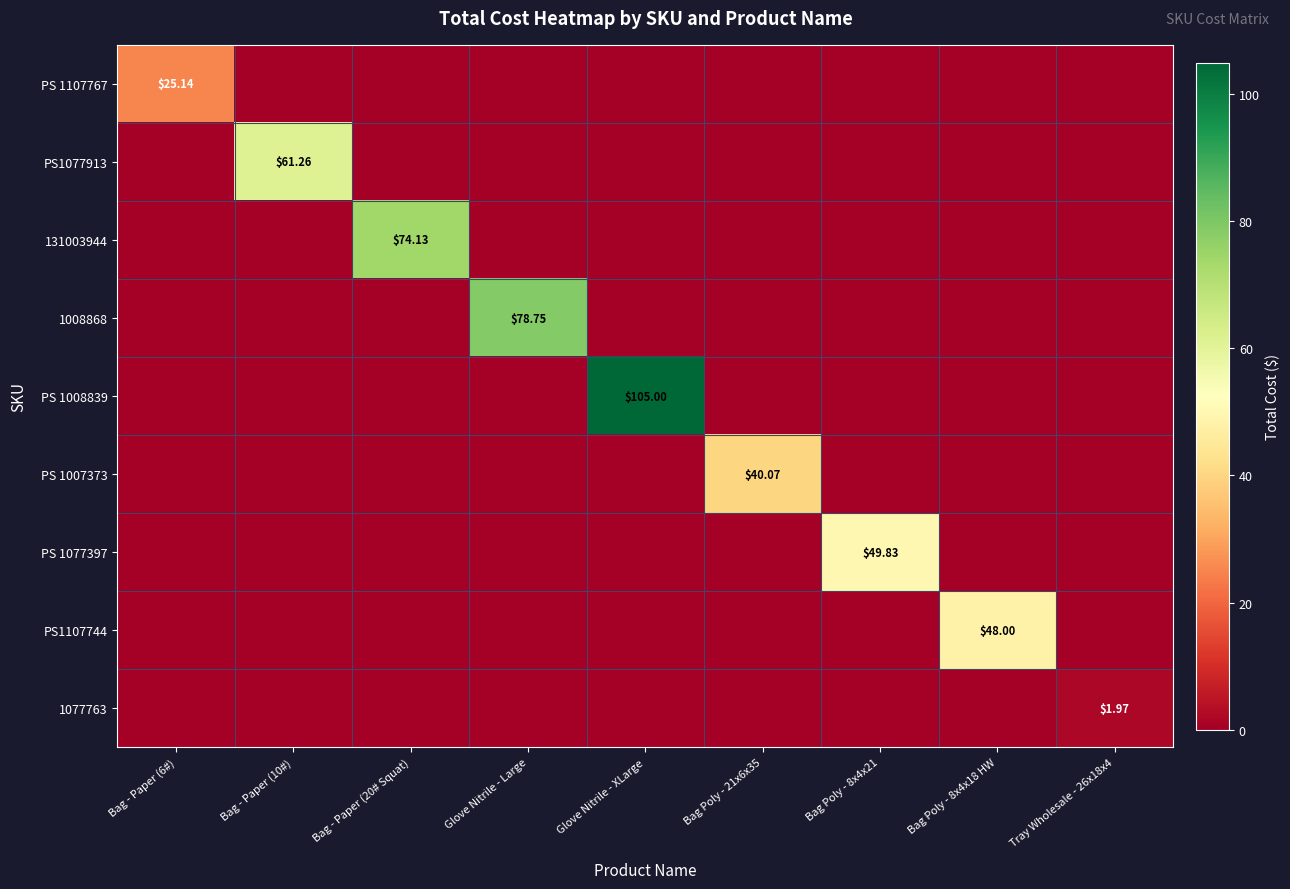

Which label corresponds to the smallest value in the chart?

Bag - Paper (10#)